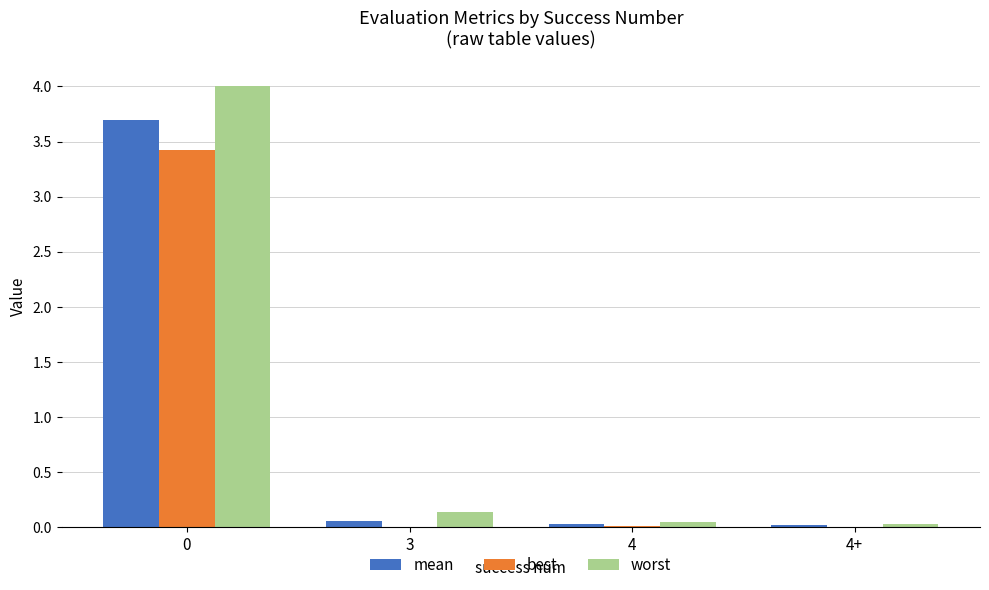

Which series has the largest total across all categories?

worst